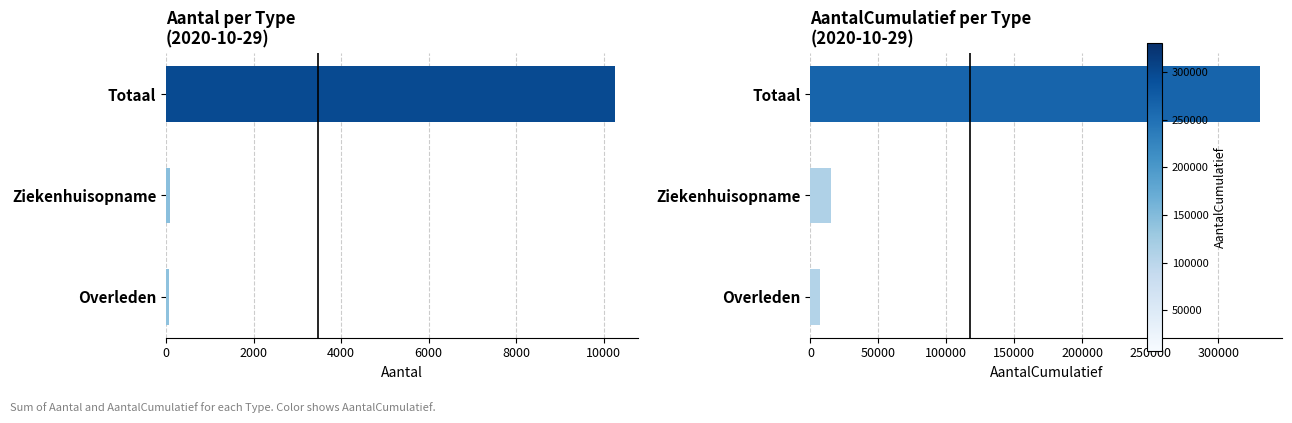

Rank the series by their maximum value, from highest to lowest.

AantalCumulatief, Aantal